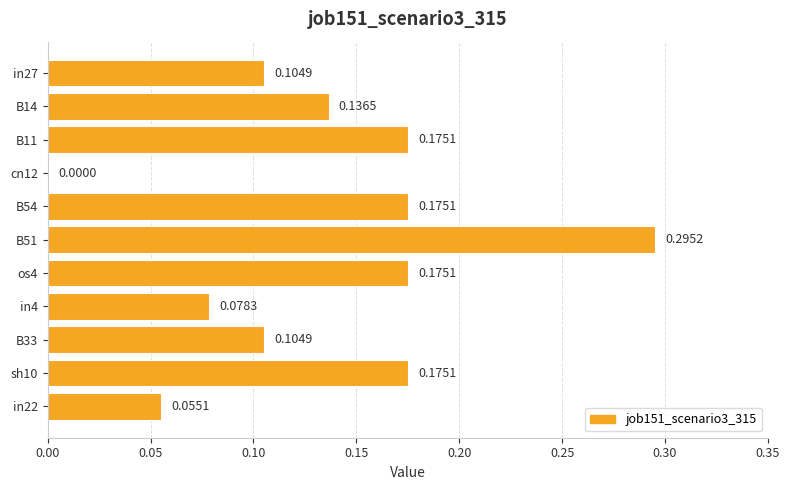

Between os4 and in22, which is larger?

os4